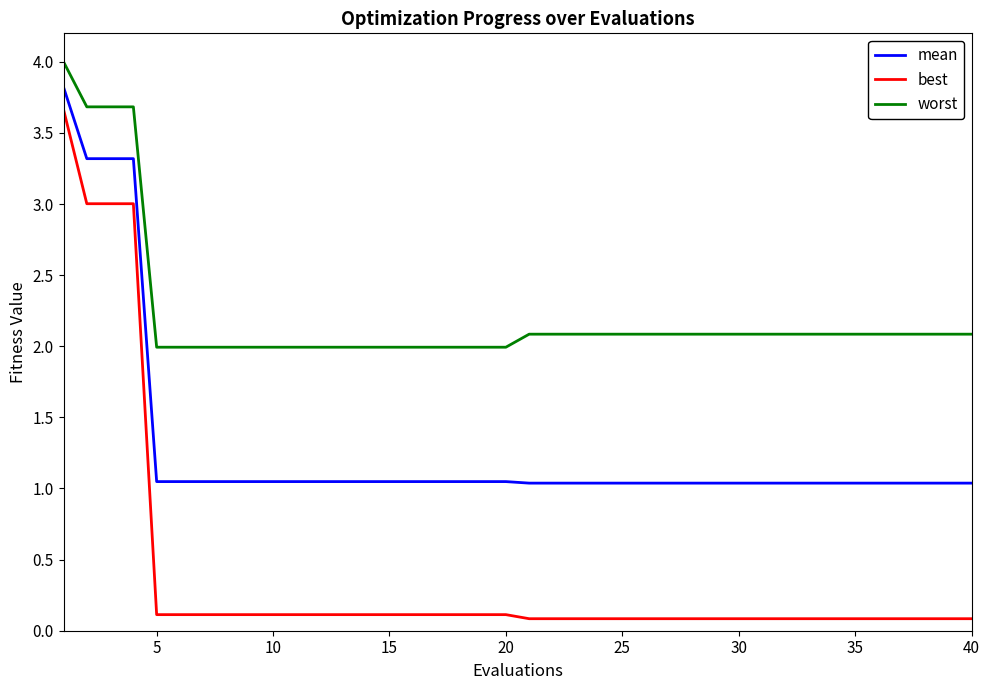

Which series has the largest total across all categories?

worst